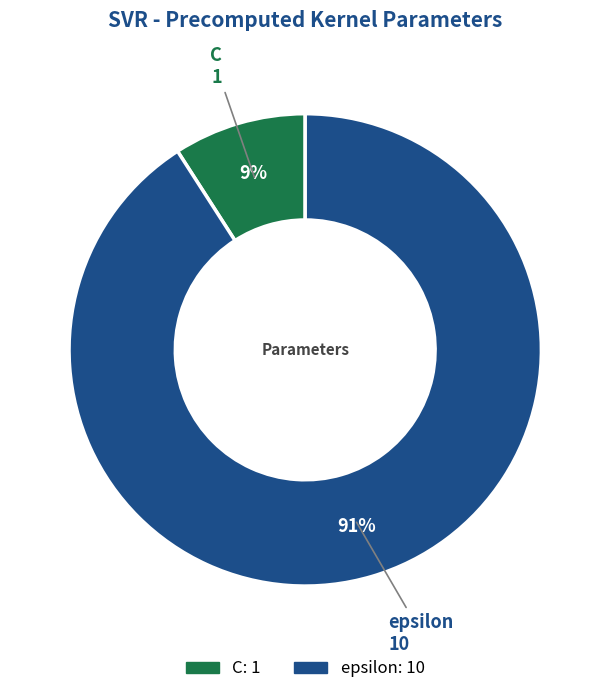

Is the sum of C and epsilon greater than half?

Yes